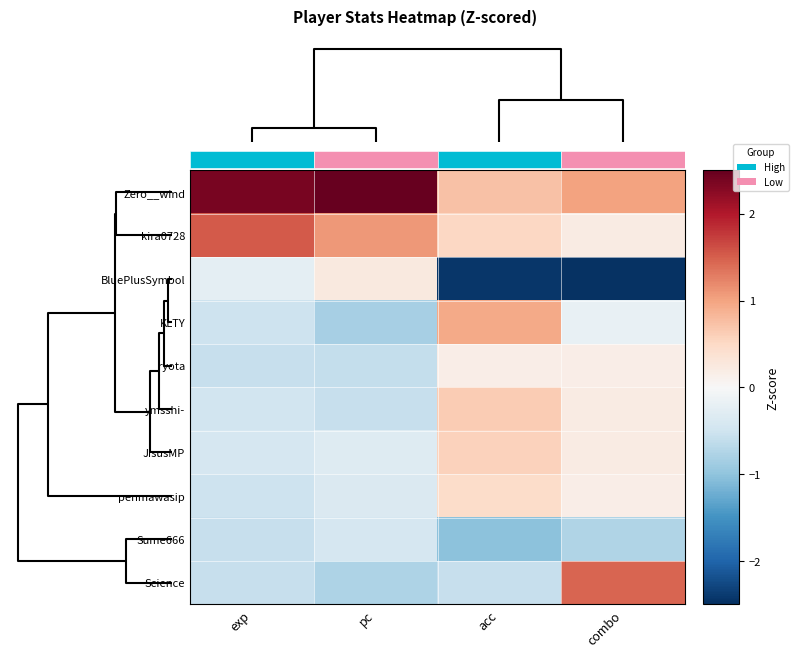

At which category is the sum across all series the highest?

acc